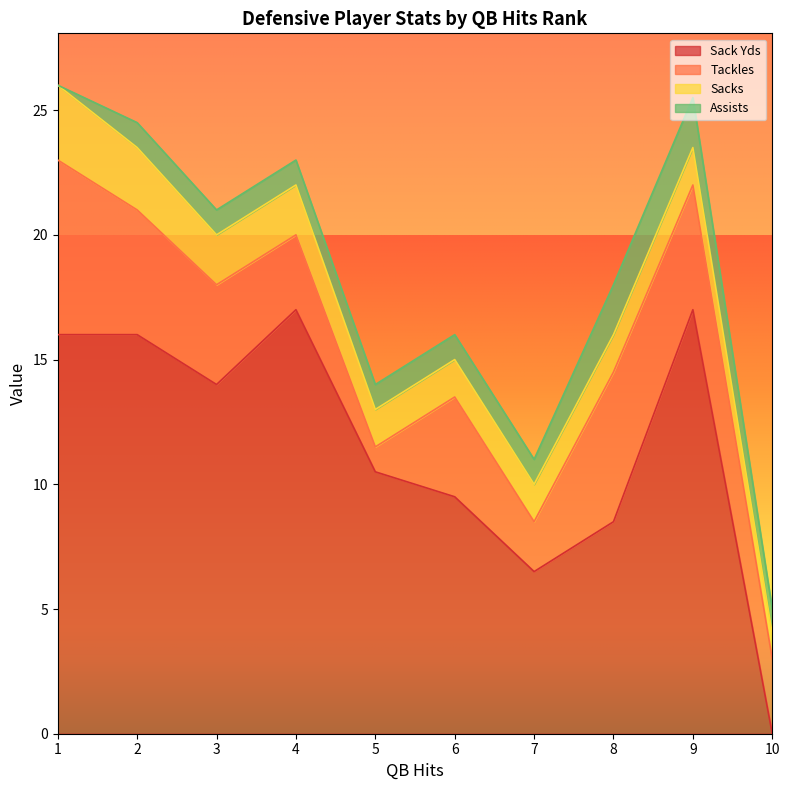

Reading right to left, transcribe all the data shown in this chart.

Sack Yds: 0.0	17.0	8.5	6.5	9.5	10.5	17.0	14.0	16.0	16.0
Tackles: 3.0	5.0	6.0	2.0	4.0	1.0	3.0	4.0	5.0	7.0
Sacks: 1.0	1.5	1.5	1.5	1.5	1.5	2.0	2.0	2.5	3.0
Assists: 1.0	2.0	2.0	1.0	1.0	1.0	1.0	1.0	1.0	0.0